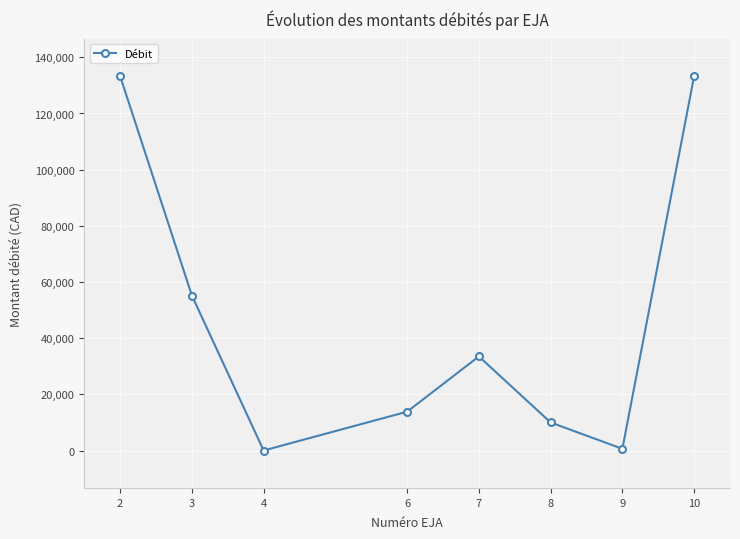

How many values exceed 33519?

4